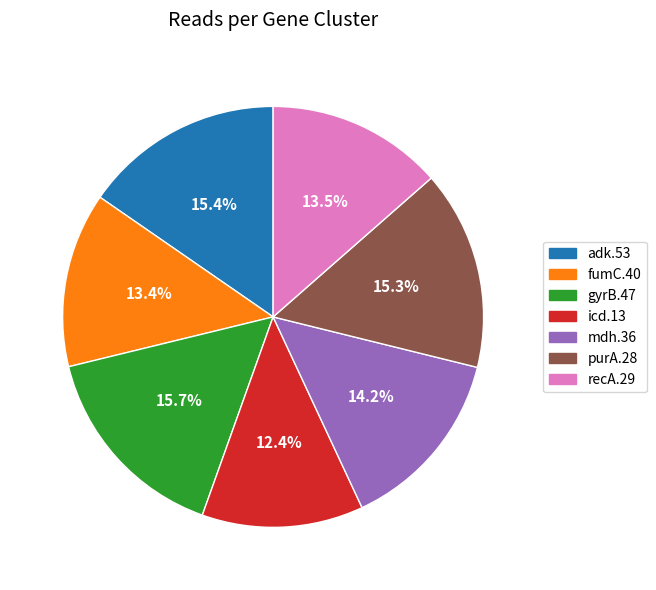

To the nearest percent, what is the combined percentage of mdh.36 and recA.29?

28%